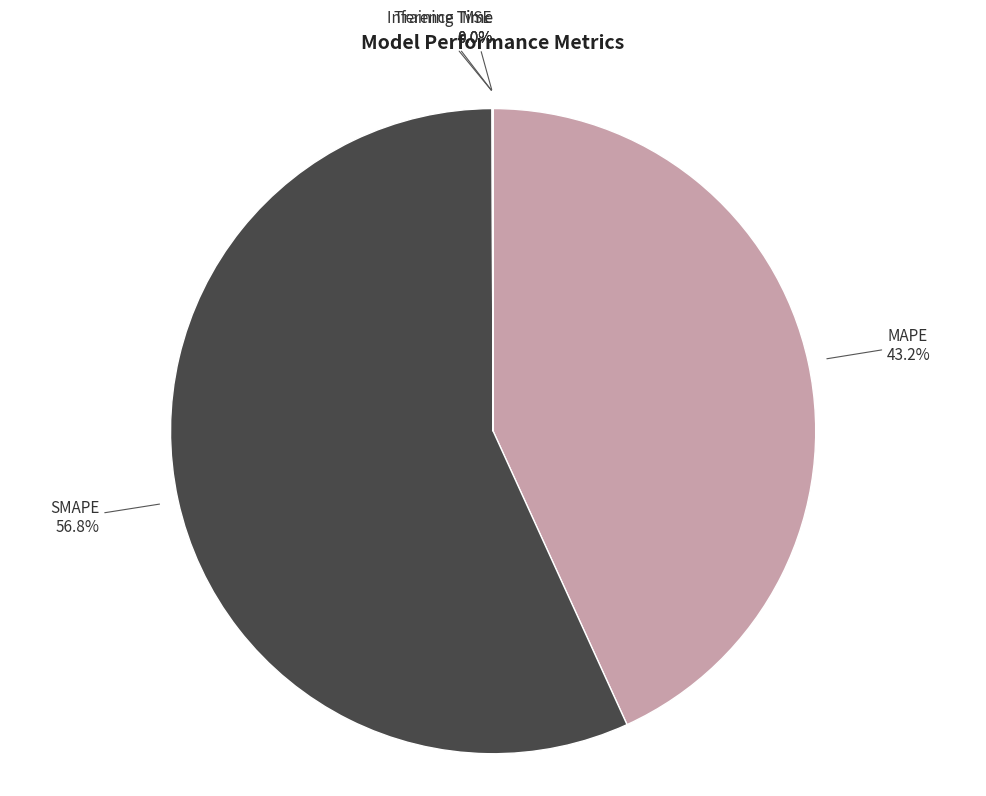

Which has a higher value, MAPE or SMAPE?

SMAPE